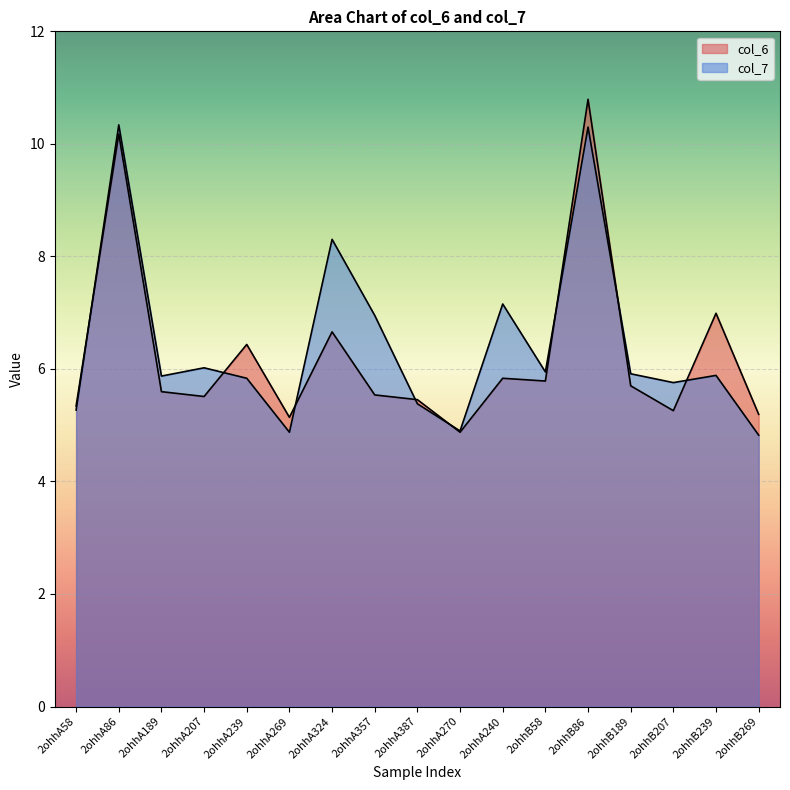

At which label does col_6 first exceed 5?

2ohhA58